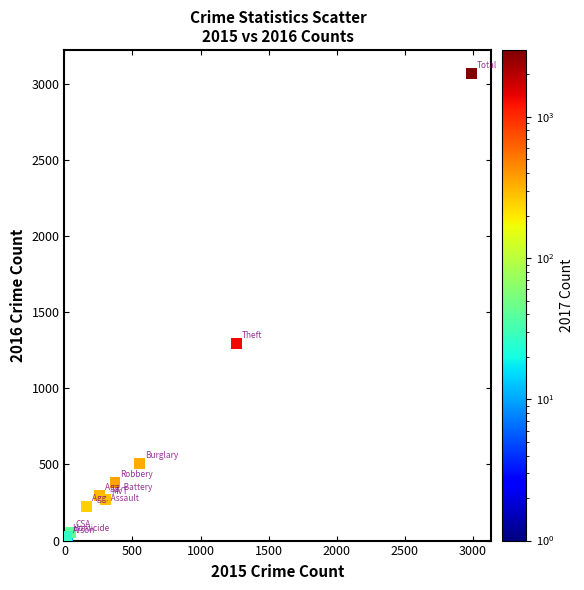

What Y value in the scatter plot is closest to 1542?

1297